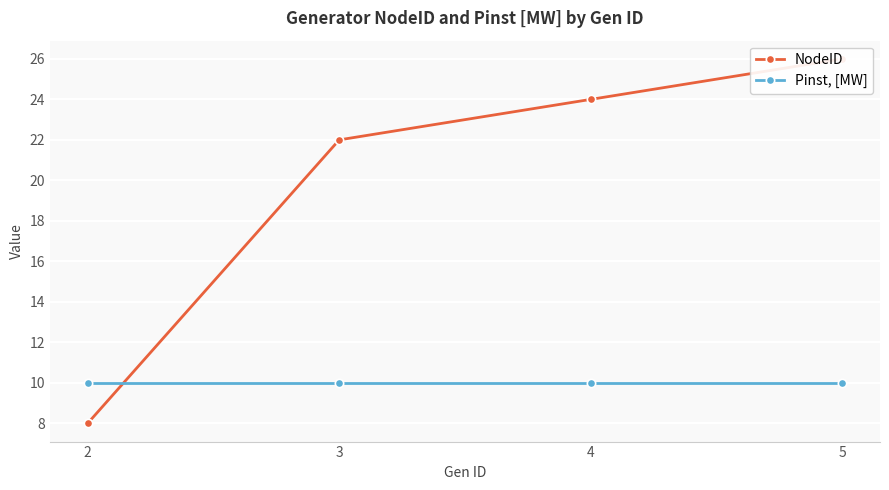

Reading left to right, list all the values displayed in this chart.

NodeID: 2=8	3=22	4=24	5=26
Pinst, [MW]: 2=10	3=10	4=10	5=10